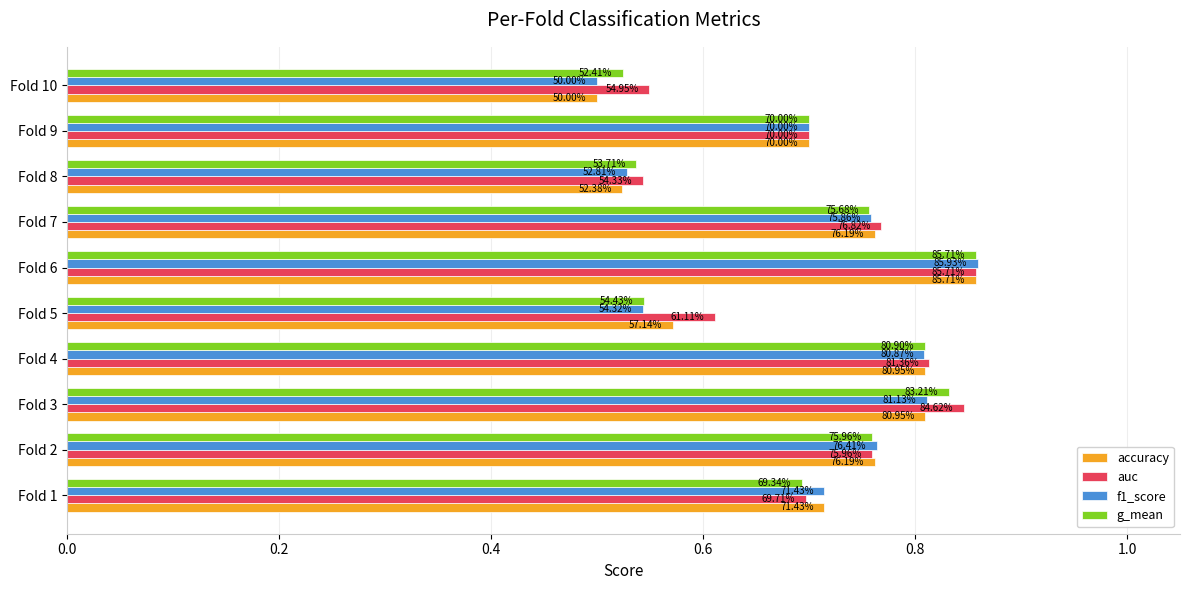

What are all the series names shown in the legend?

accuracy, auc, f1_score, g_mean